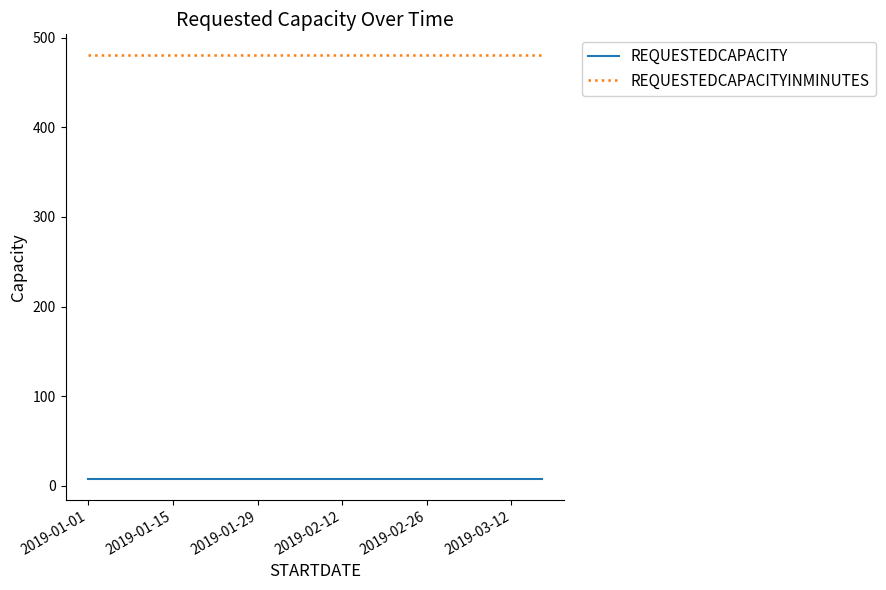

What is the maximum value shown in the chart?

480